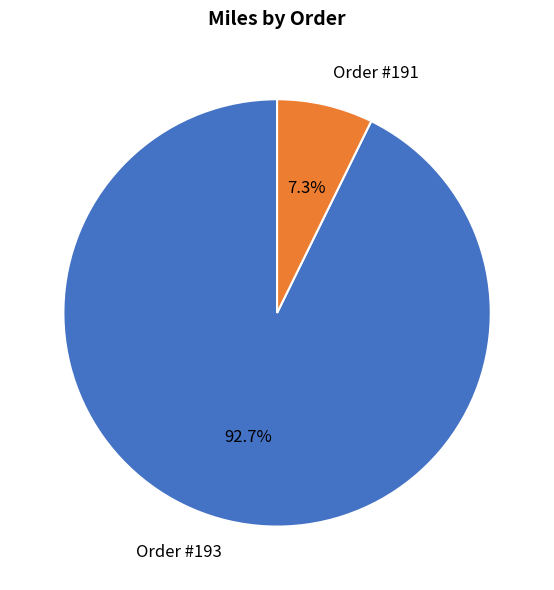

To the nearest percent, what is the difference between the Order #191 and Order #193 slice percentages?

85%